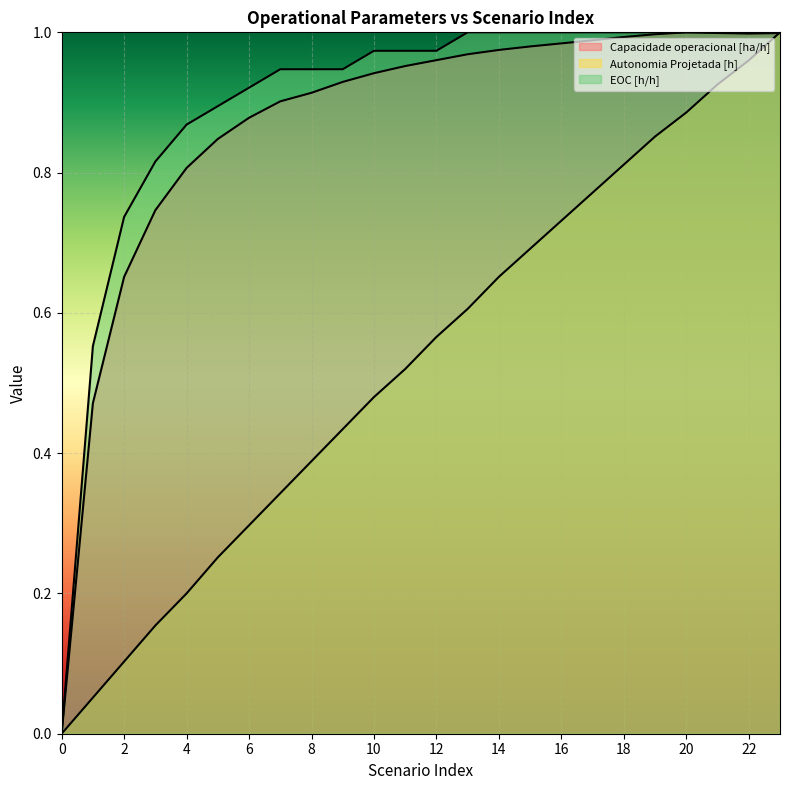

What is the difference between the EOC [h/h] values at 10 and 1?

0.4